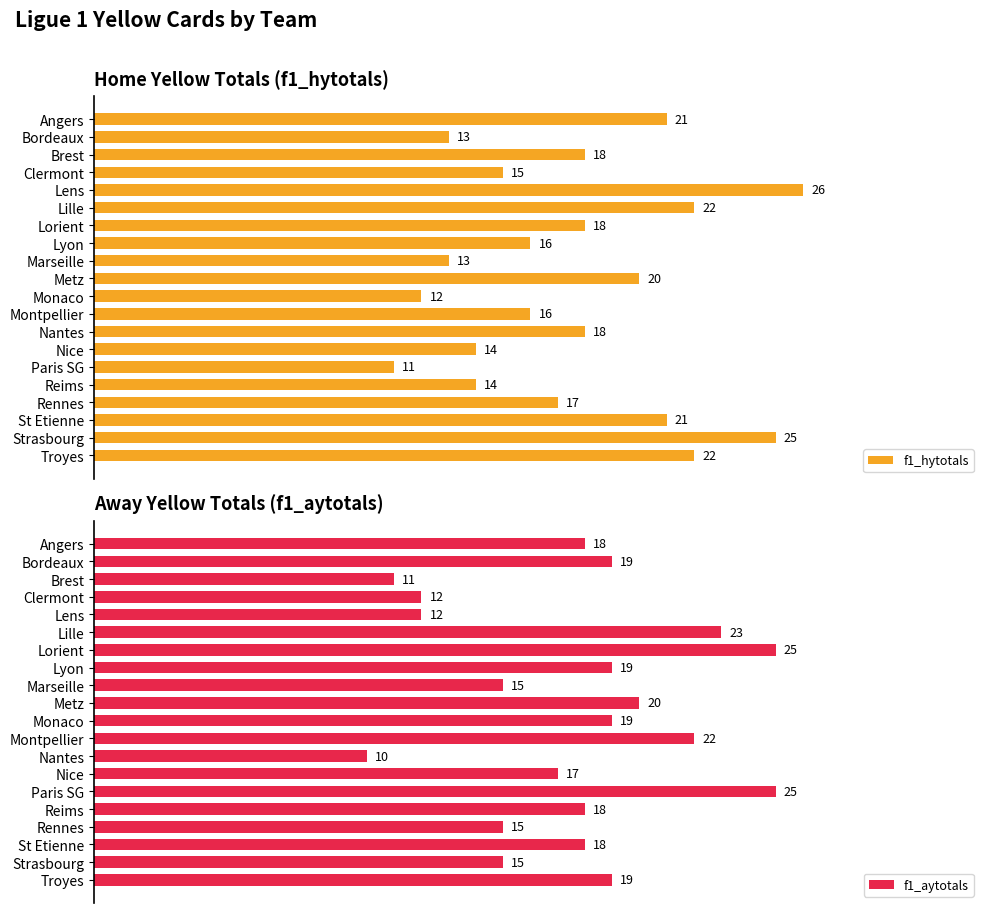

At which label does f1_hytotals reach its peak?

Lens